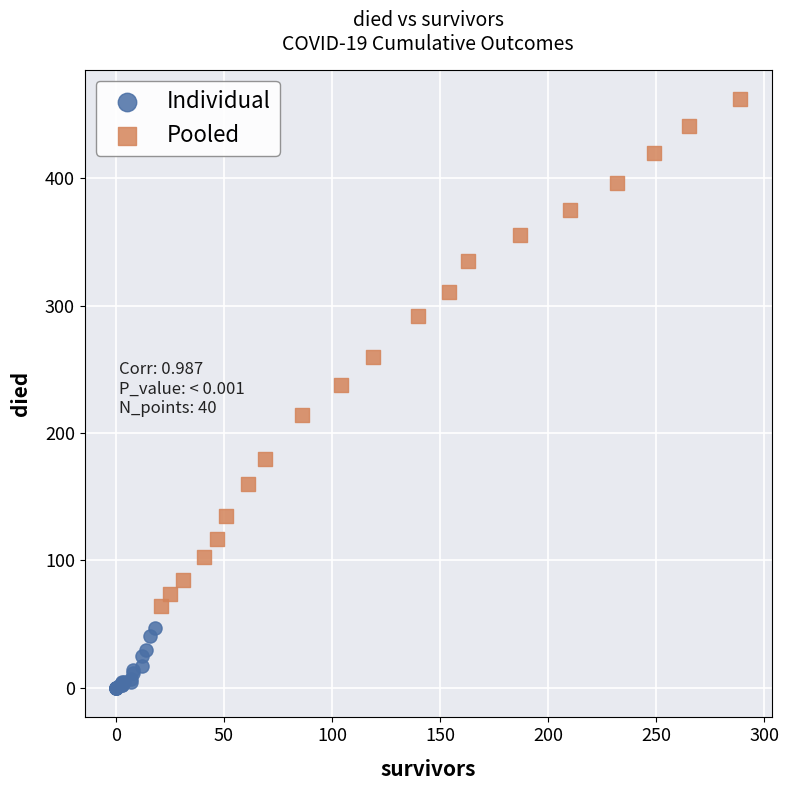

Which series has the largest Y range (max minus min)?

Pooled